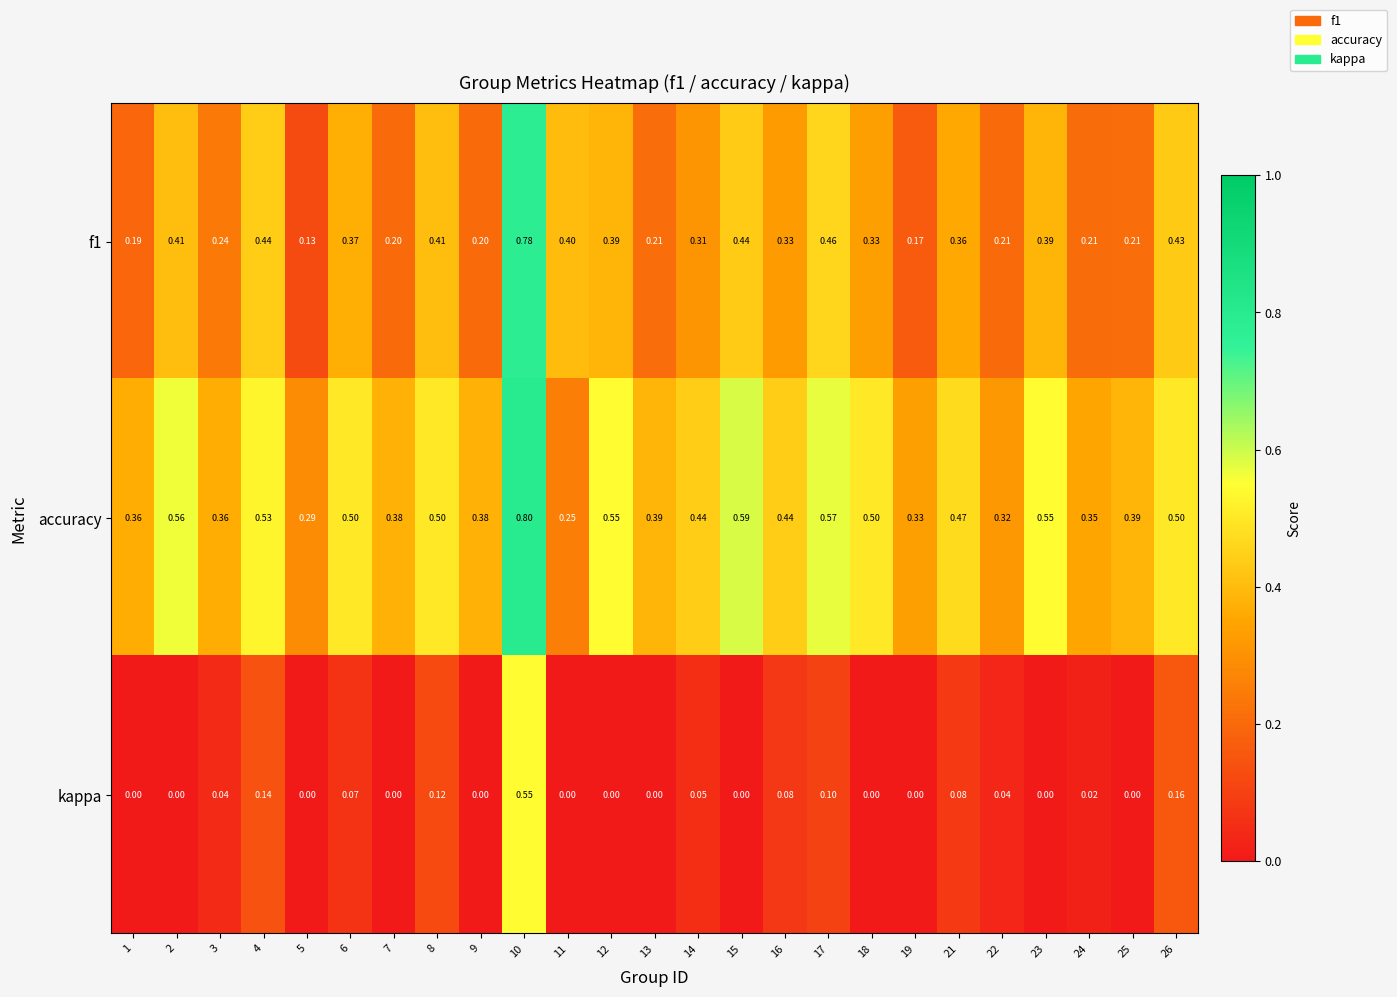

What is the total value across all series at 18?

0.8